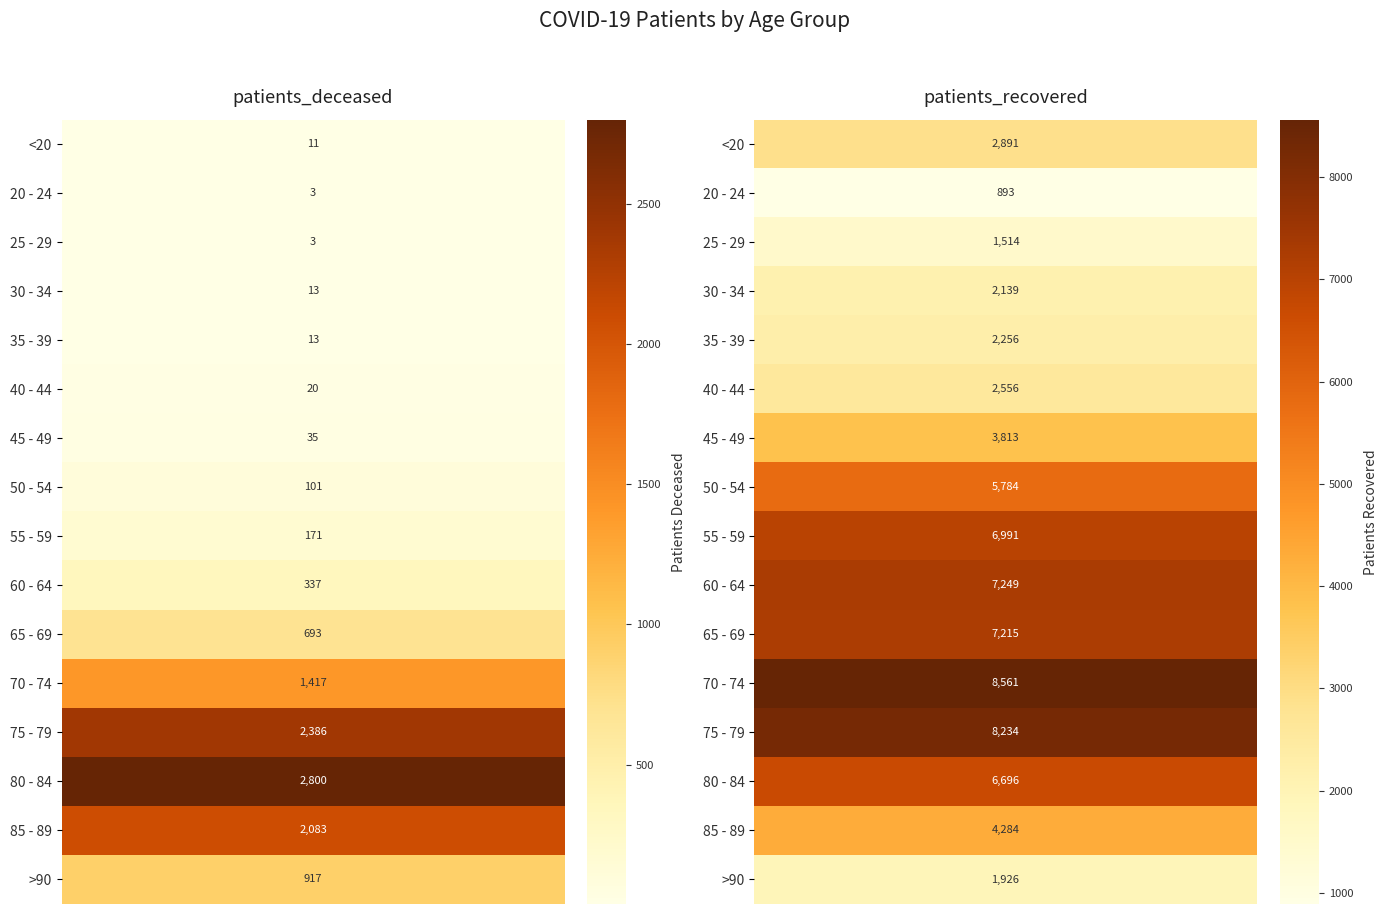

Reading left to right, extract all data points from this chart.

<20: 11	2891
20 - 24: 3	893
25 - 29: 3	1514
30 - 34: 13	2139
35 - 39: 13	2256
40 - 44: 20	2556
45 - 49: 35	3813
50 - 54: 101	5784
55 - 59: 171	6991
60 - 64: 337	7249
65 - 69: 693	7215
70 - 74: 1417	8561
75 - 79: 2386	8234
80 - 84: 2800	6696
85 - 89: 2083	4284
>90: 917	1926